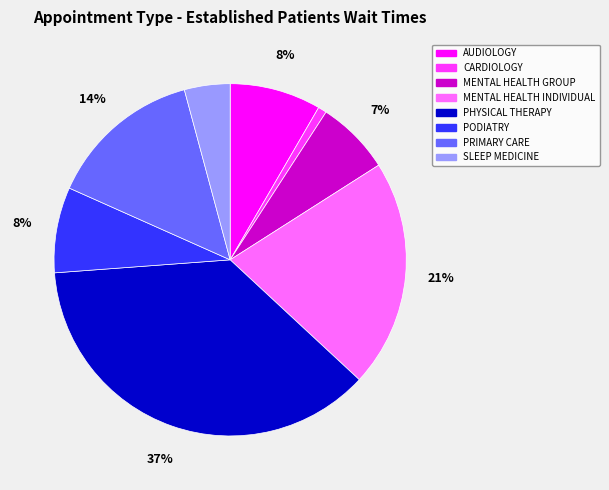

To the nearest percent, what percentage of the pie is PHYSICAL THERAPY?

37%